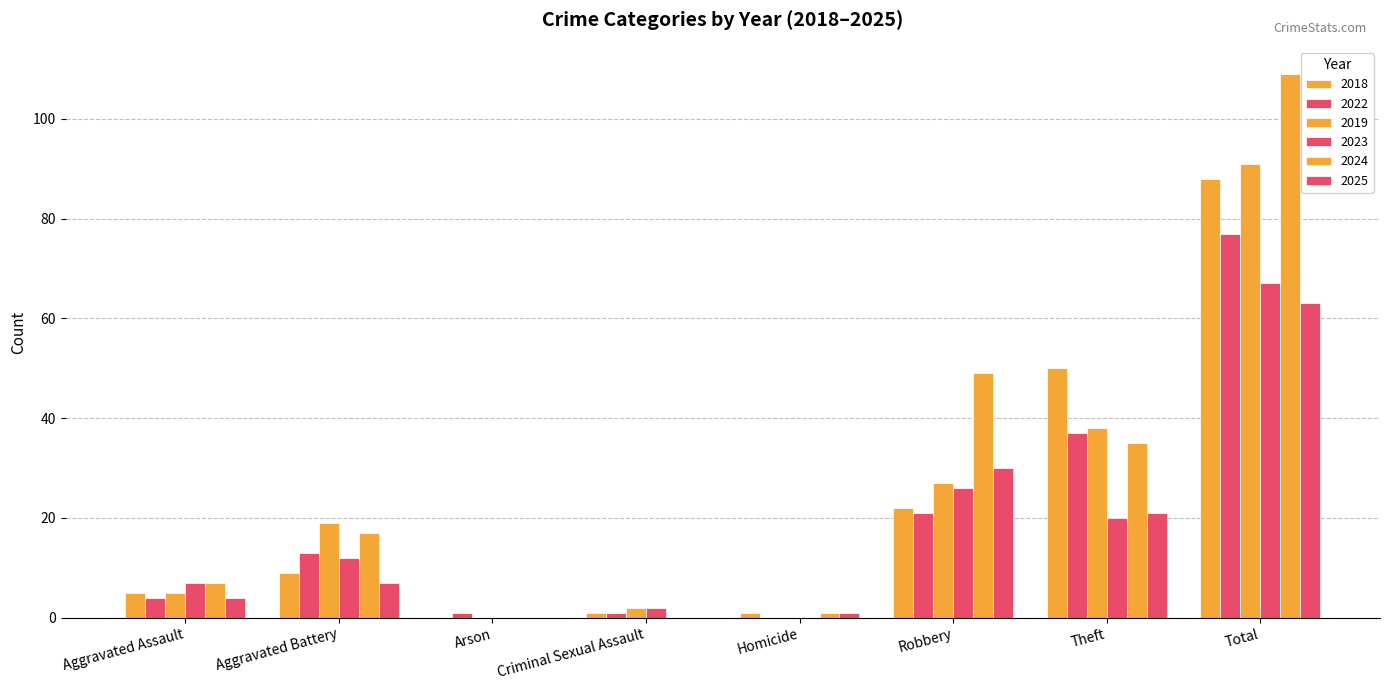

What position from the right is Robbery?

3